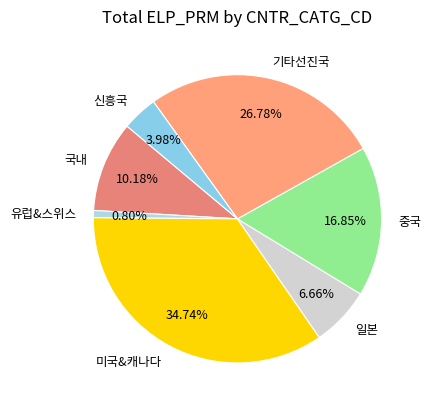

Does 일본 account for over 50% of the chart?

No